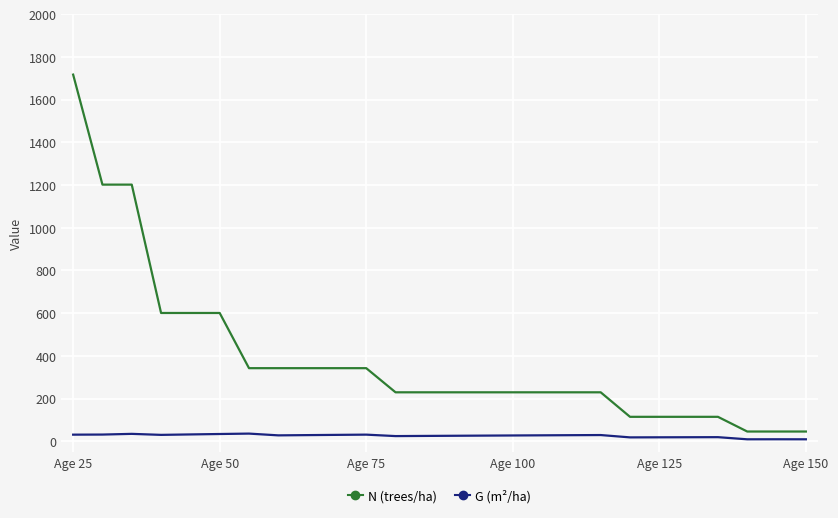

Which series has the largest total across all categories?

N (trees/ha)